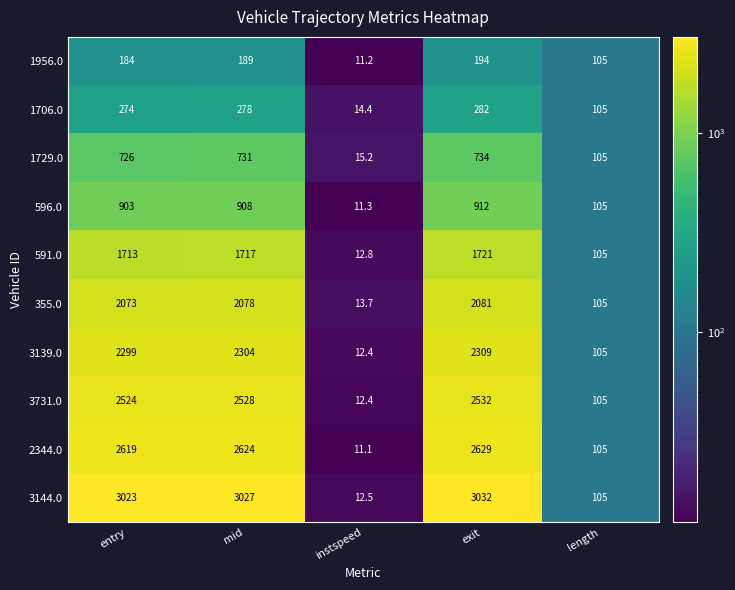

The value of 3139.0 at exit is 505.8. True or false?

False